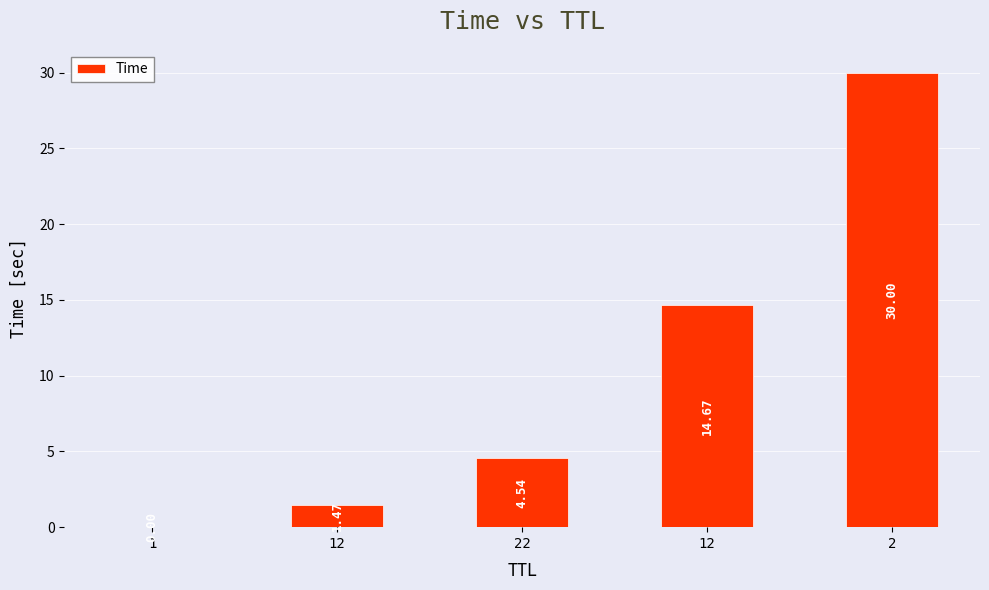

List the labels in order of value, largest first.

2, 12, 22, 12, 1